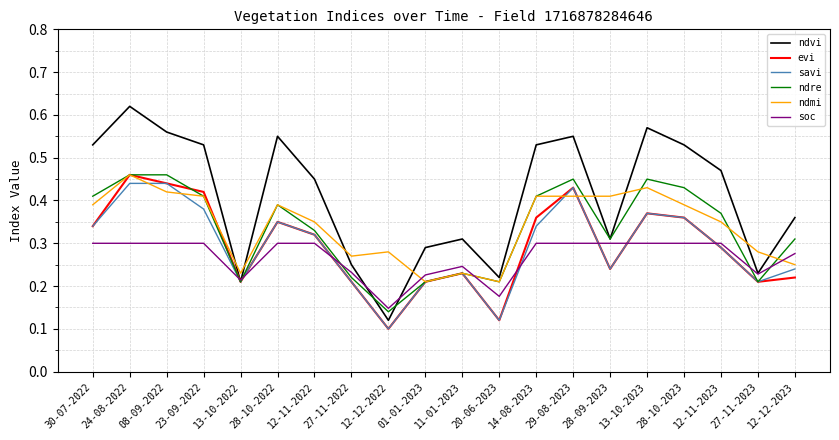

Which category has the lowest value in the evi series?

12-12-2022